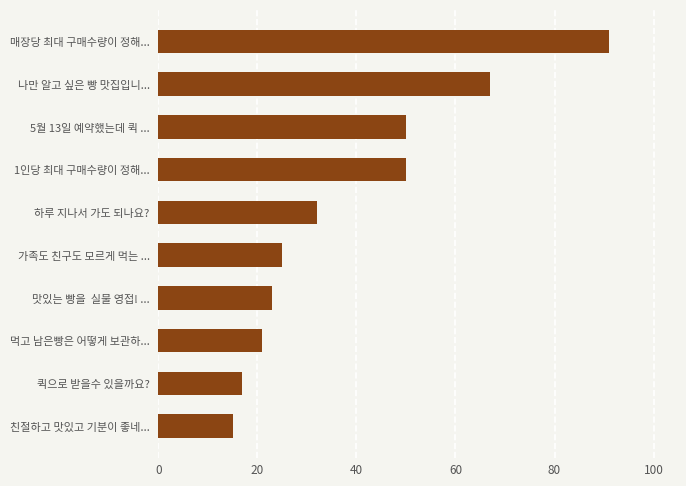

Reading bottom to top, extract all data points from this chart.

친절하고 맛있고 기분이 좋네...=15	퀵으로 받을수 있을까요?=17	먹고 남은빵은 어떻게 보관하...=21	맛있는 빵을  실물 영접! ...=23	가족도 친구도 모르게 먹는 ...=25	하루 지나서 가도 되나요?=32	1인당 최대 구매수량이 정해...=50	5월 13일 예약했는데 퀵 ...=50	나만 알고 싶은 빵 맛집입니...=67	매장당 최대 구매수량이 정해...=91